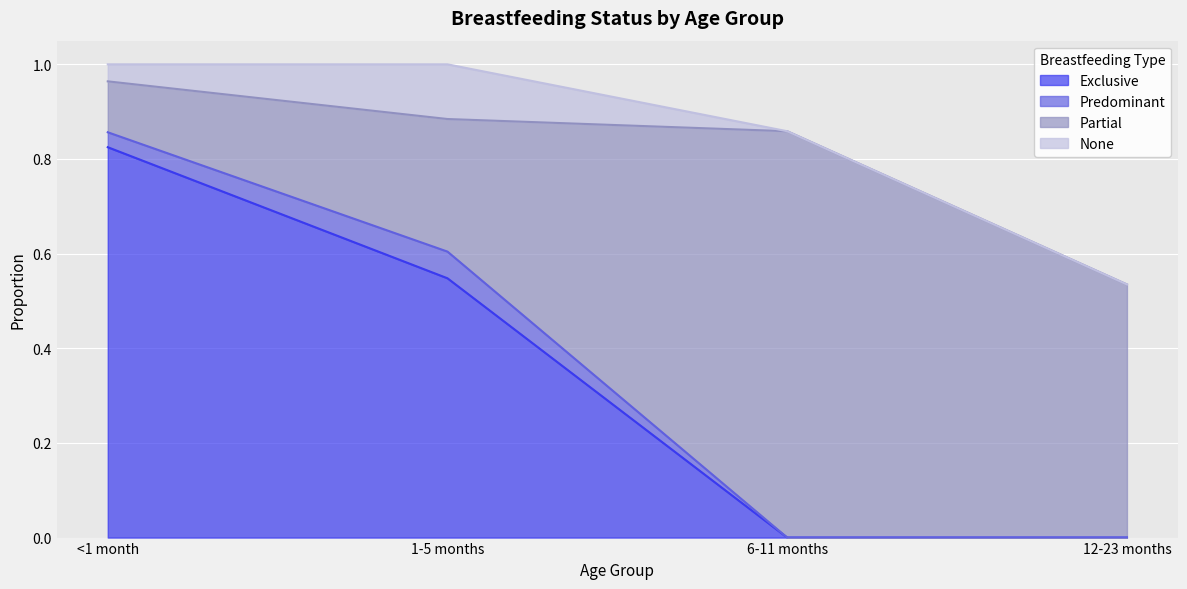

Which series has the largest total across all categories?

Partial